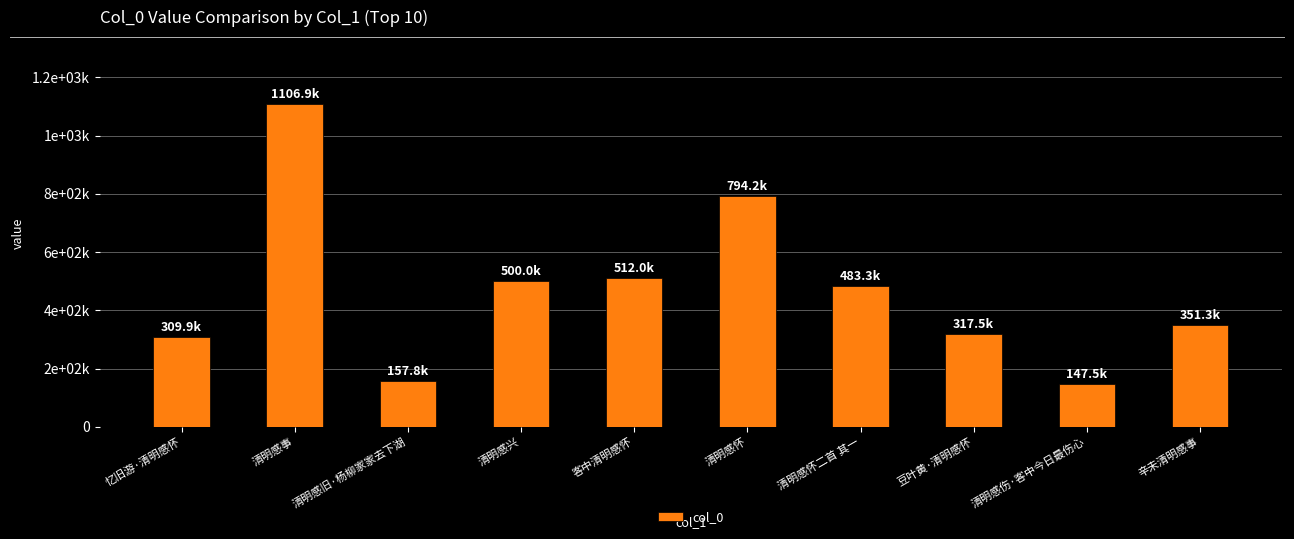

What is the ratio of the value at 清明感怀 to the value at 清明感怀二首 其一?

1.6